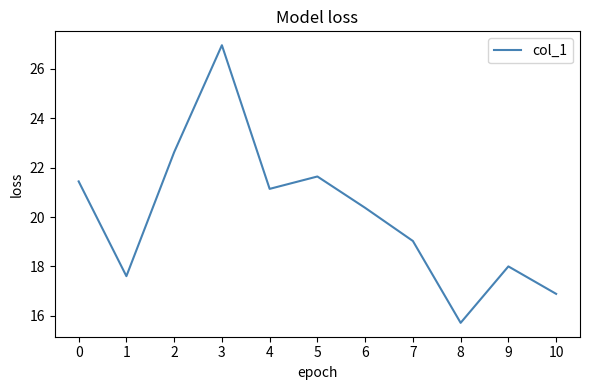

Is it true that the value at 7 is 19.0?

True